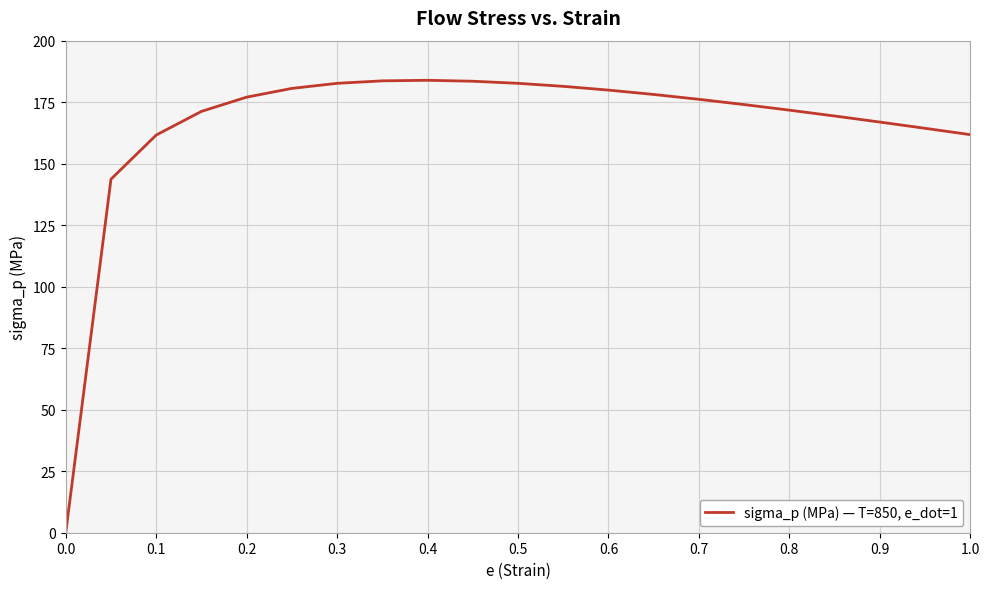

What is the difference between the maximum and minimum values?

183.9